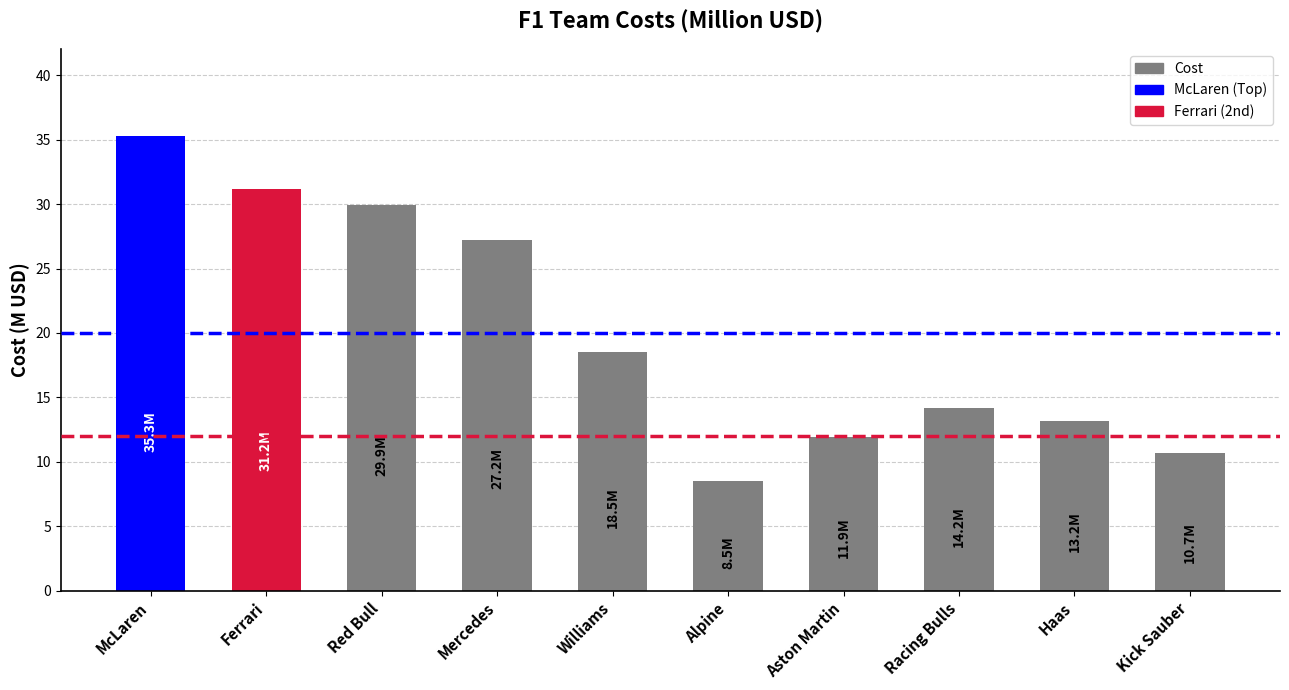

How many bars are there in total?

10